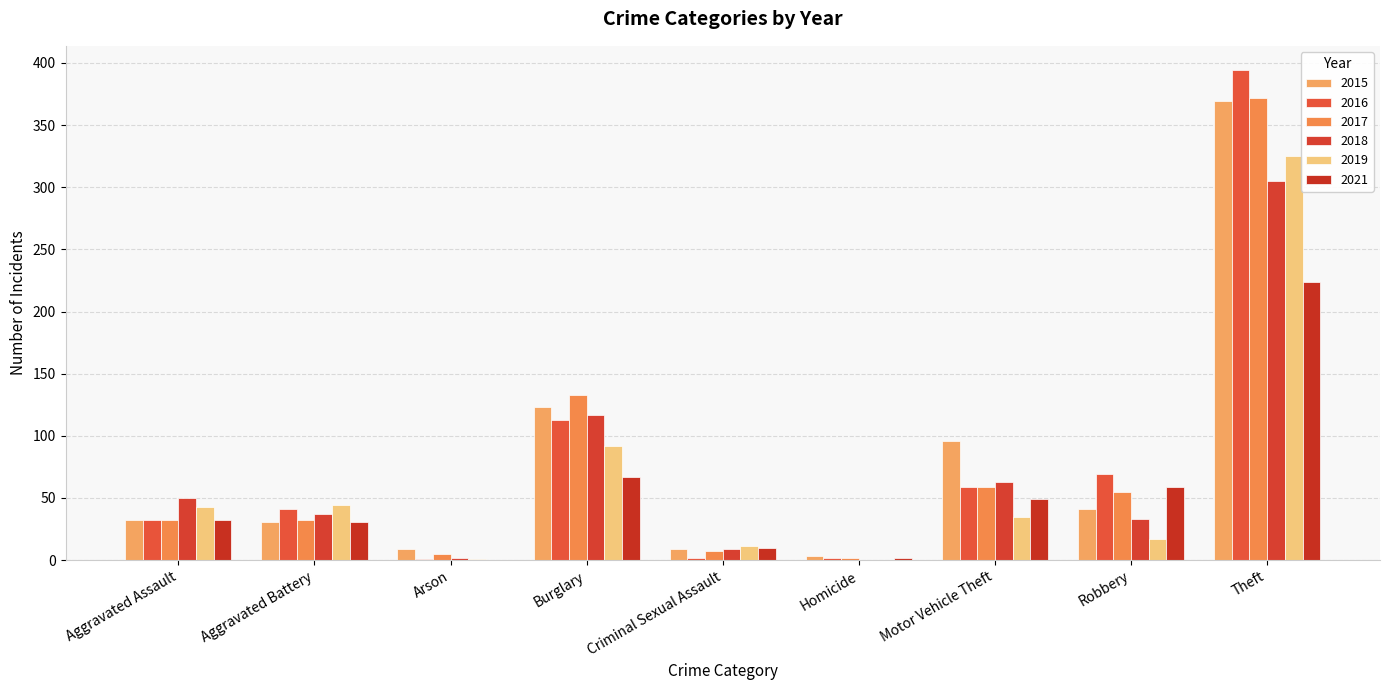

Between Homicide and Motor Vehicle Theft, which series saw the biggest shift?

2015